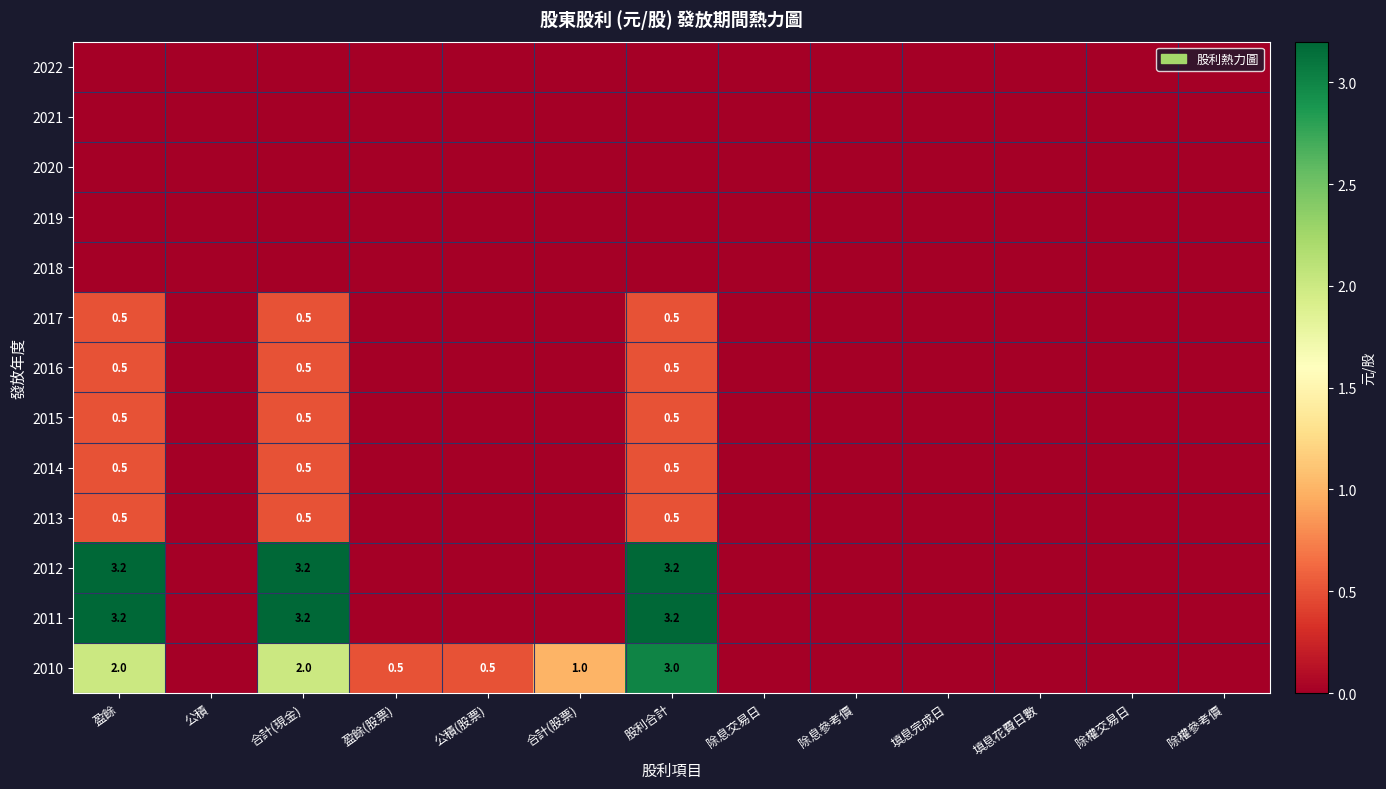

What is the total value across all series at 股利合計?

11.9